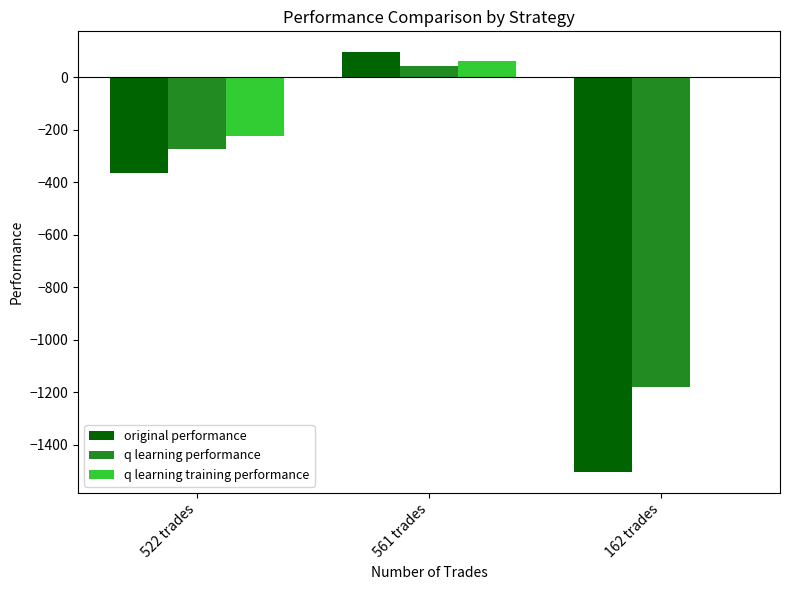

How many series are shown in this chart?

3